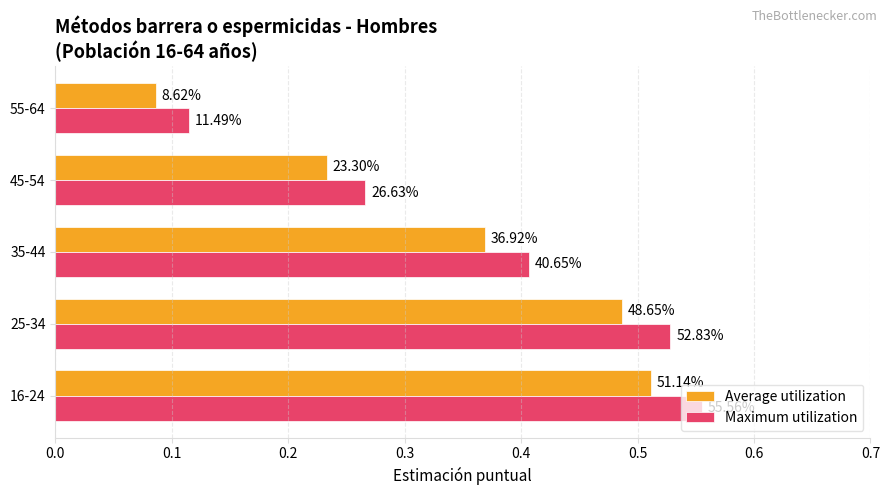

What are all the series names shown in the legend?

Average utilization, Maximum utilization